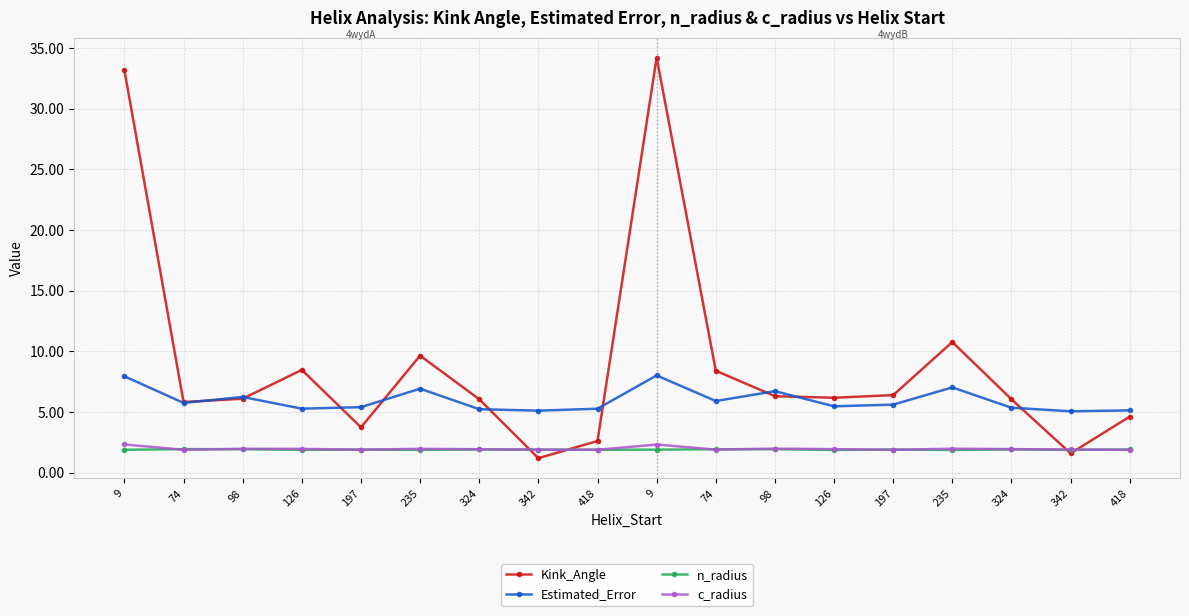

Is this an area chart (filled region under the line)?

No